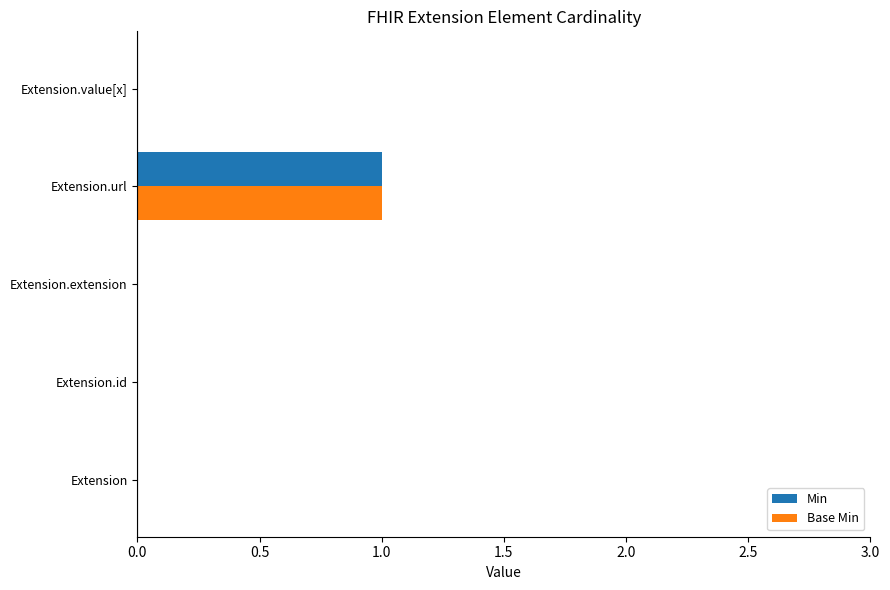

True or false: Min has a value of 0 at Extension.url.

False